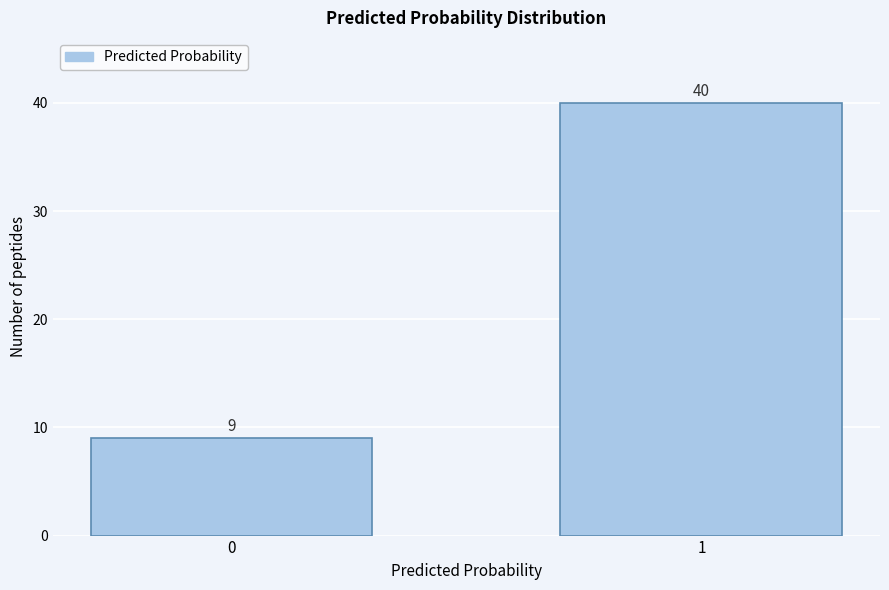

Reading left to right, extract all data points from this chart.

0=9	1=40